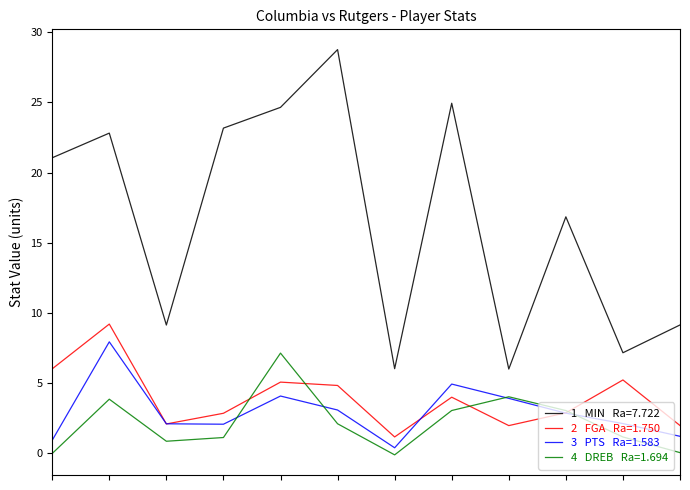

What is the maximum value shown in the chart?

28.8